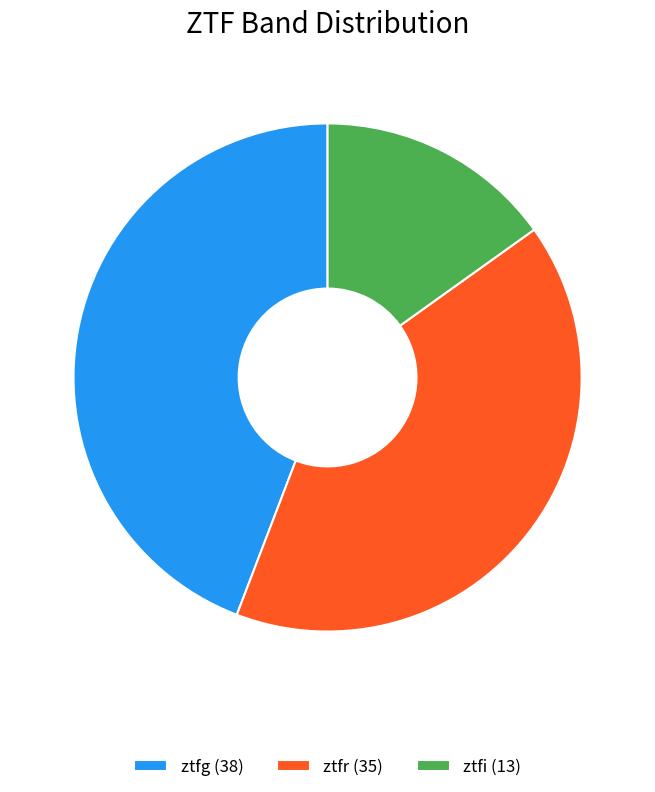

Is it true that ztfg is 51% of the pie?

False